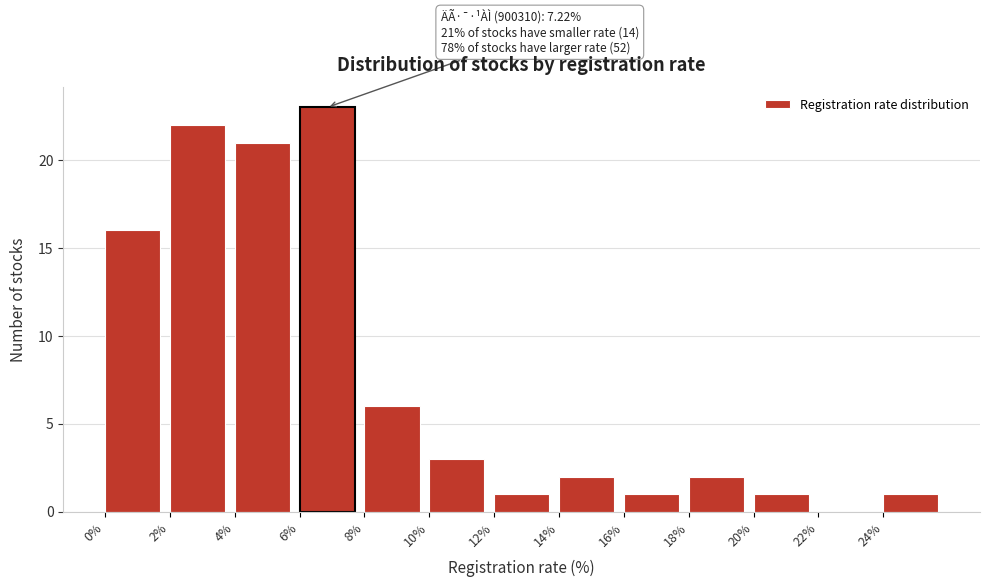

Which range on the x-axis has the tallest bar?

6 to 8